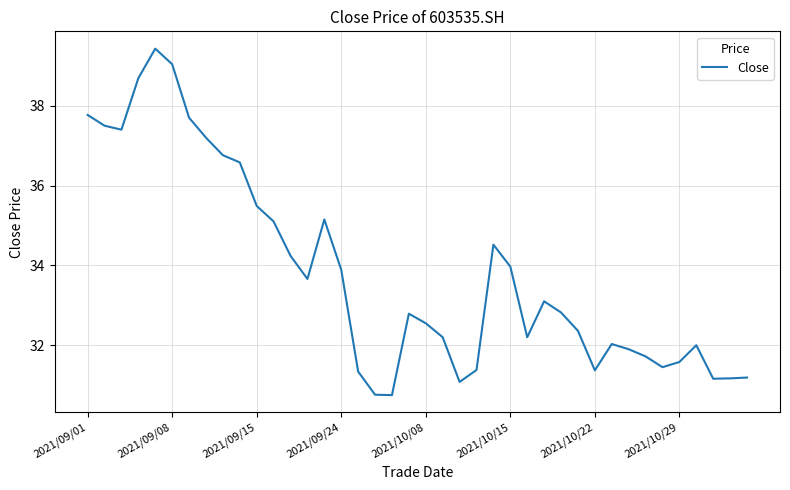

True or false: the data has more than 1 interior local peaks.

True